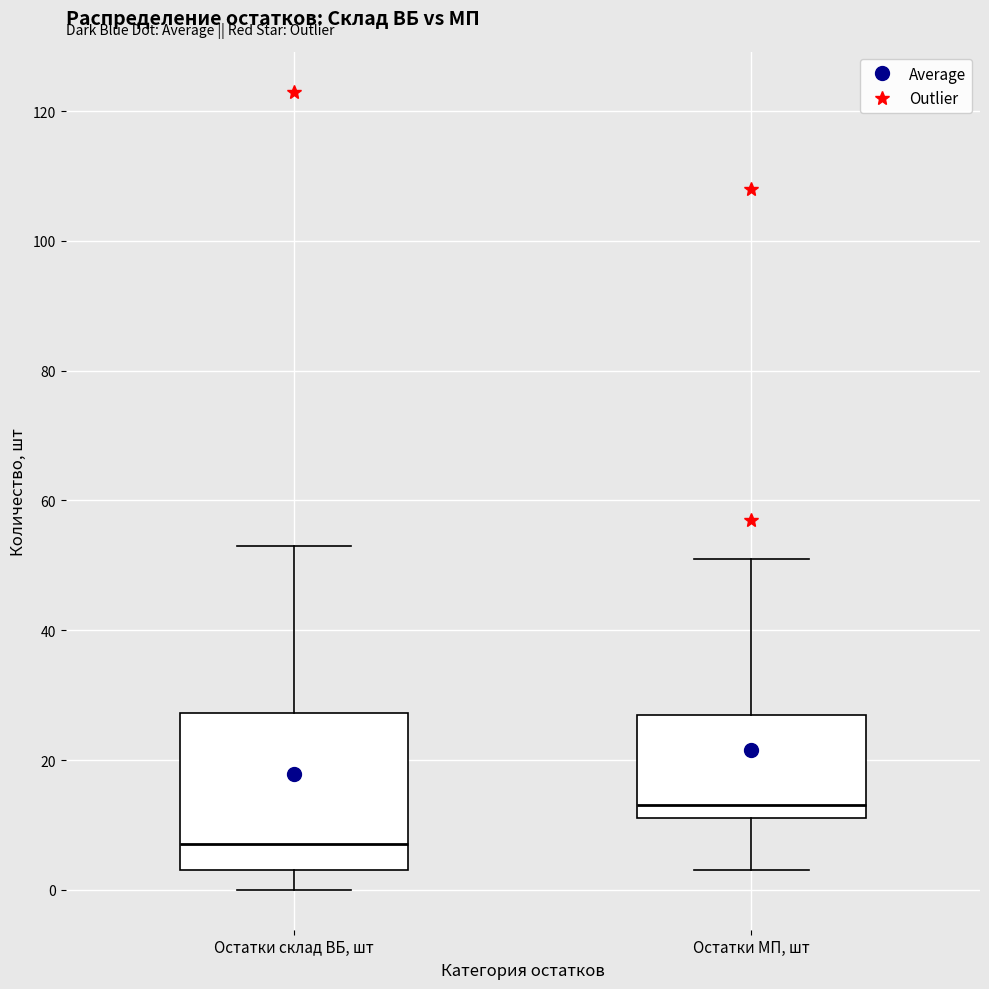

Where does the lower whisker of the box for Остатки склад ВБ, шт end on the y-axis? The values are not printed on the chart, so give them approximately, as read against the axis.

0